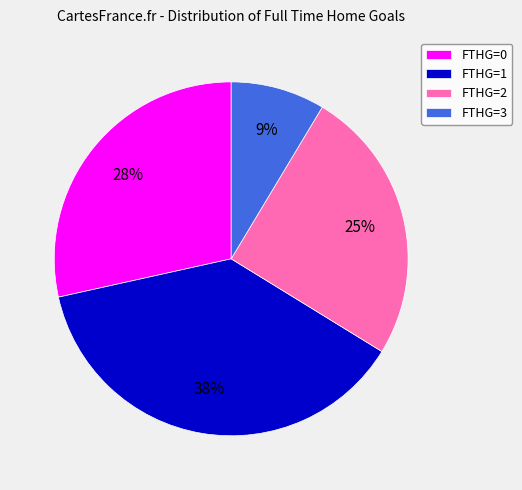

Between FTHG=2 and FTHG=0, which is larger?

FTHG=0